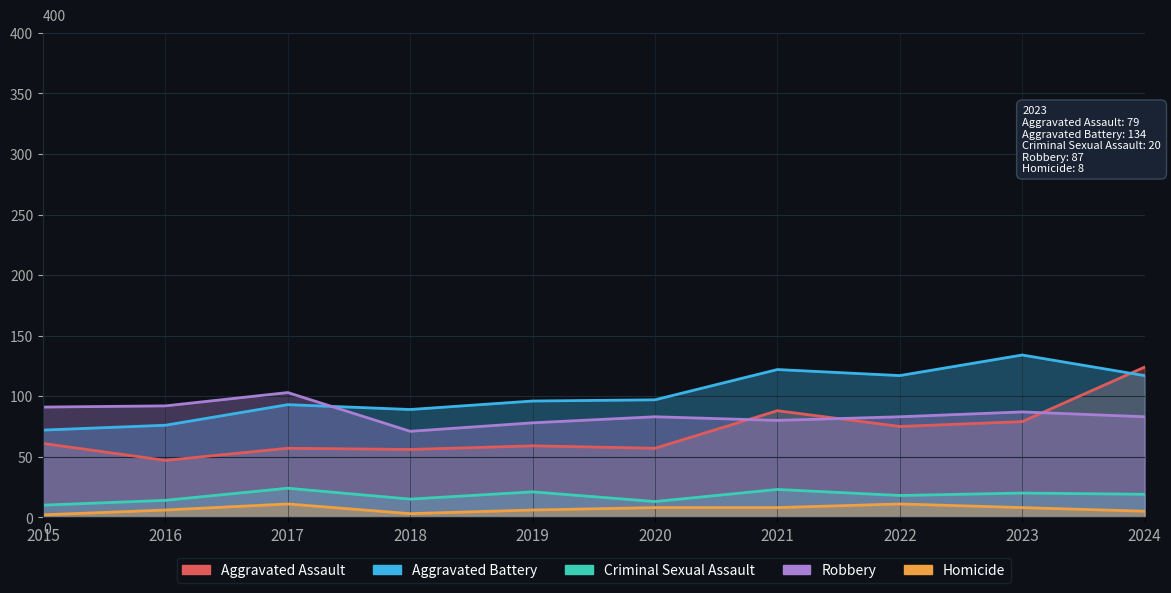

What is the greatest value displayed?

134